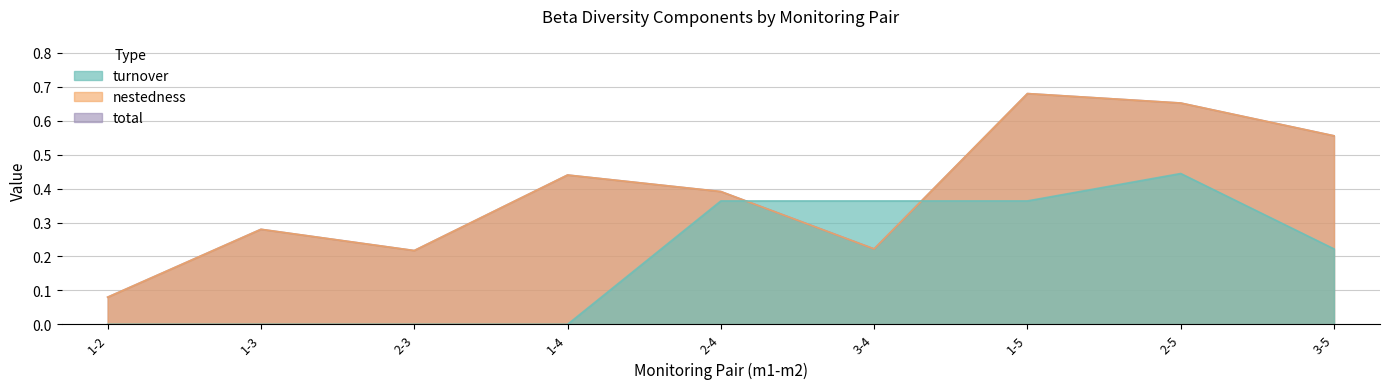

What is the sum of all nestedness values?

3.5